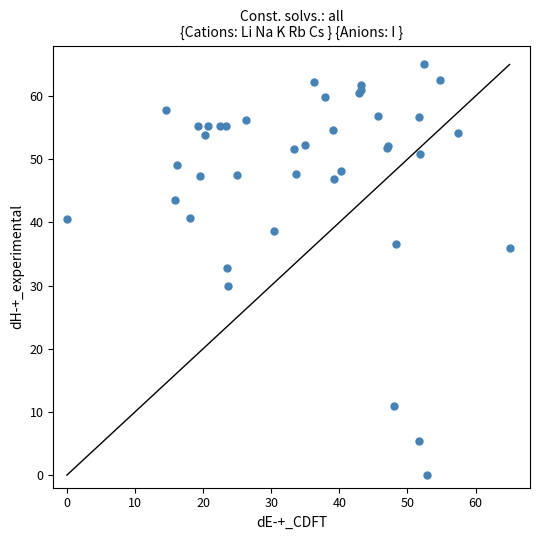

What Y value in the scatter plot is closest to 32?

32.7